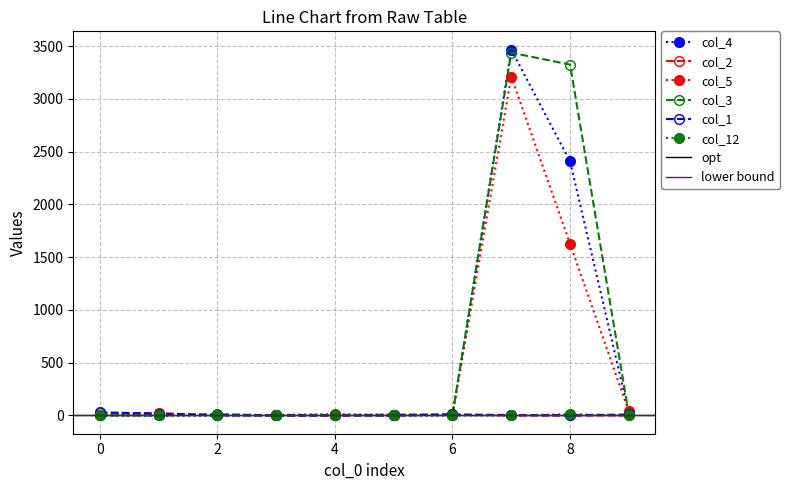

True or false: col_3 has a value of 0 at 0.

True